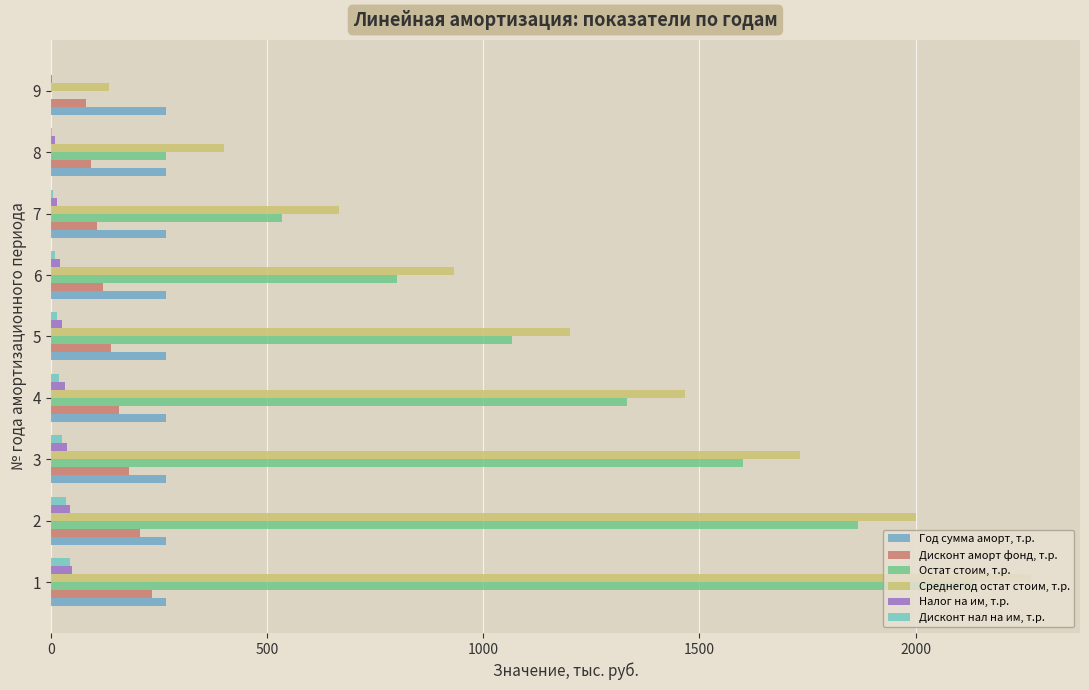

How many values in the Налог на им, т.р. series exceed 26?

5